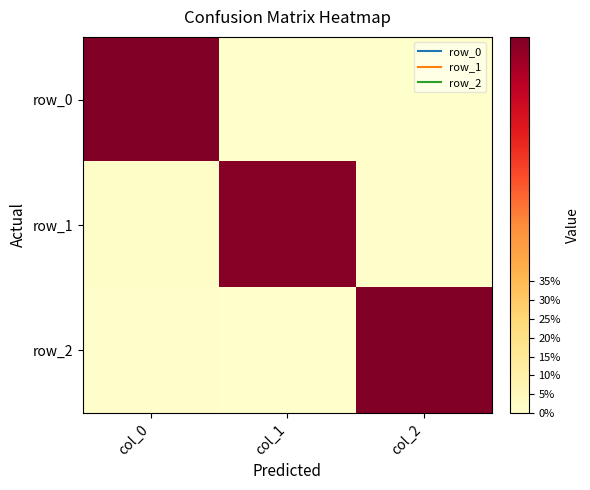

Which series has the largest range (max minus min)?

row_0